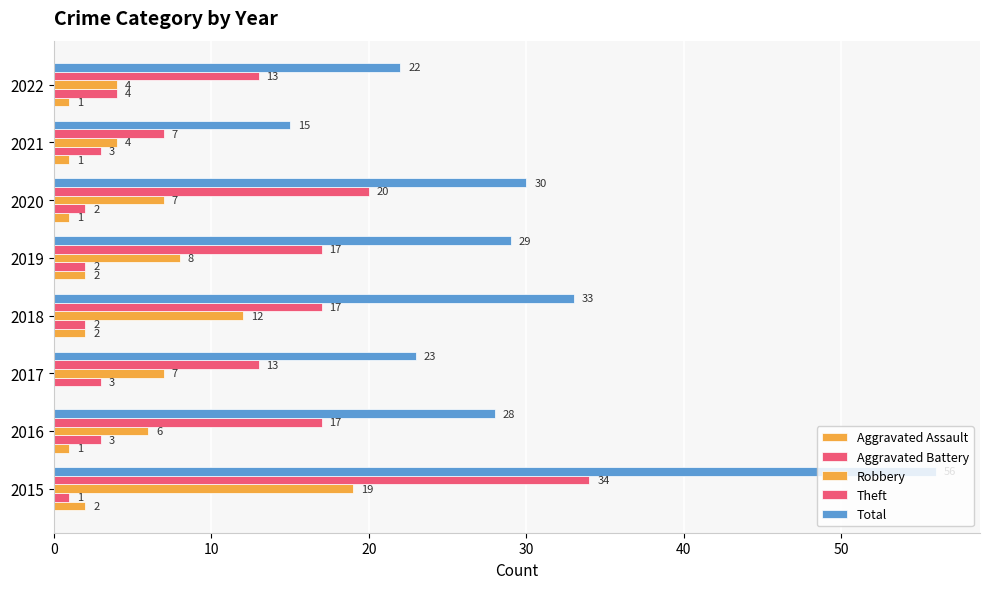

How many distinct data groups are displayed?

5